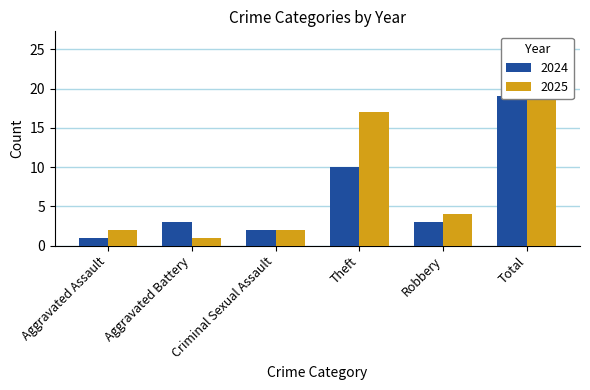

Which has a higher value, Theft or Total?

Total